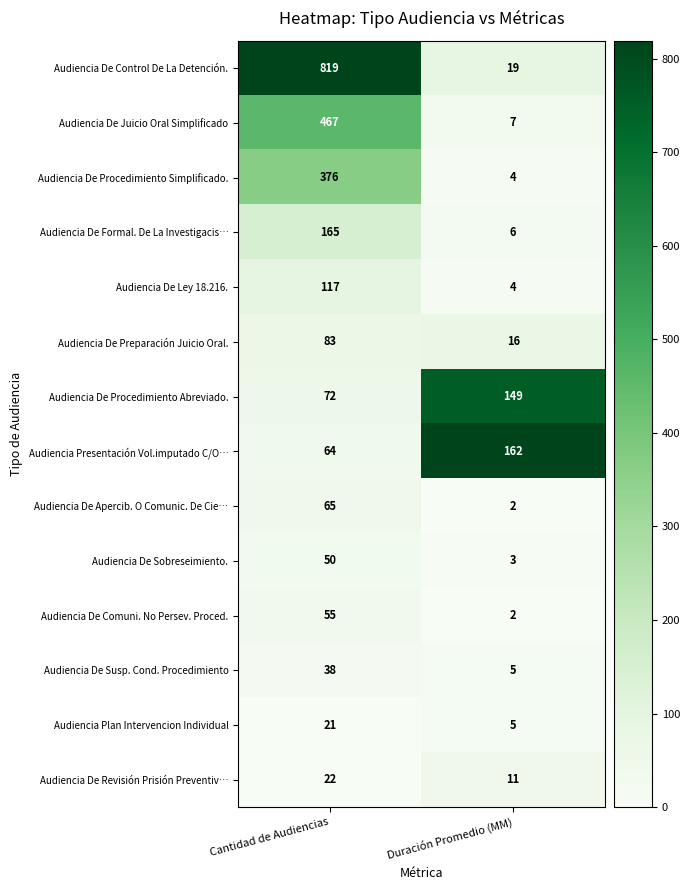

Between Cantidad de Audiencias and Duración Promedio (MM), which series saw the biggest shift?

Audiencia De Control De La Detención.